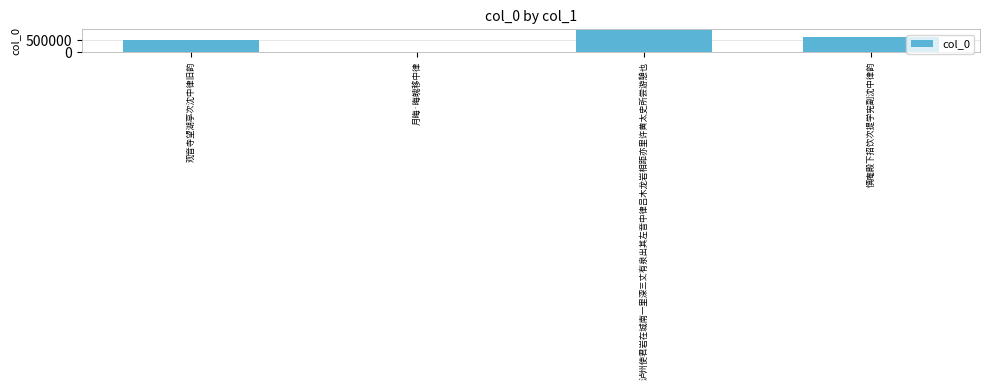

Are the bars horizontal?

No